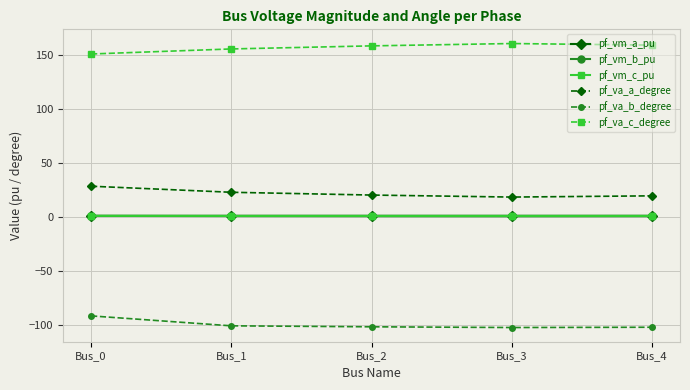

What is the minimum value for pf_va_c_degree?

151.1